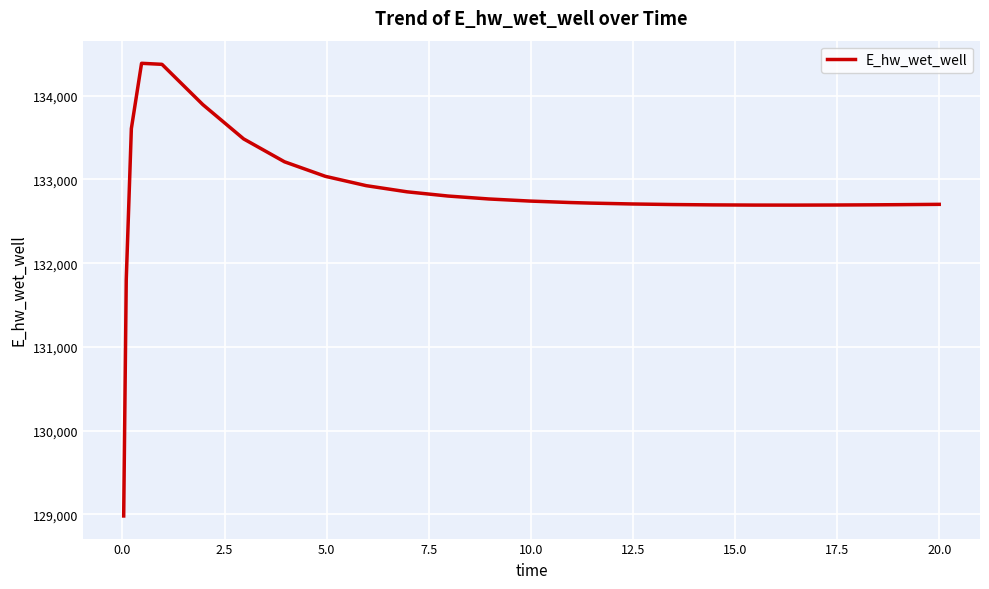

What is the greatest value displayed?

134387.4